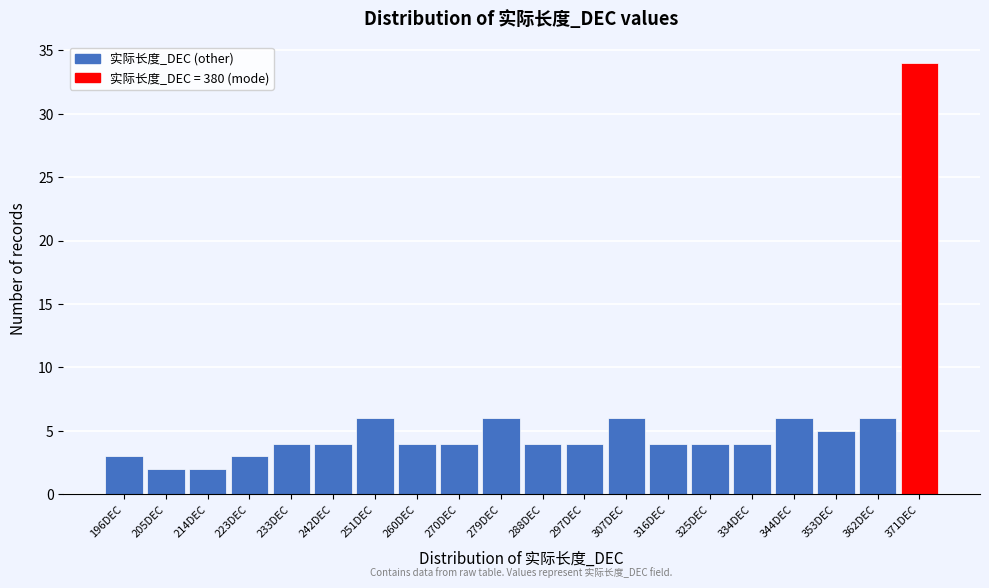

Reading left to right, list all the values displayed in this chart.

3	2	2	3	4	4	6	4	4	6	4	4	6	4	4	4	6	5	6	34